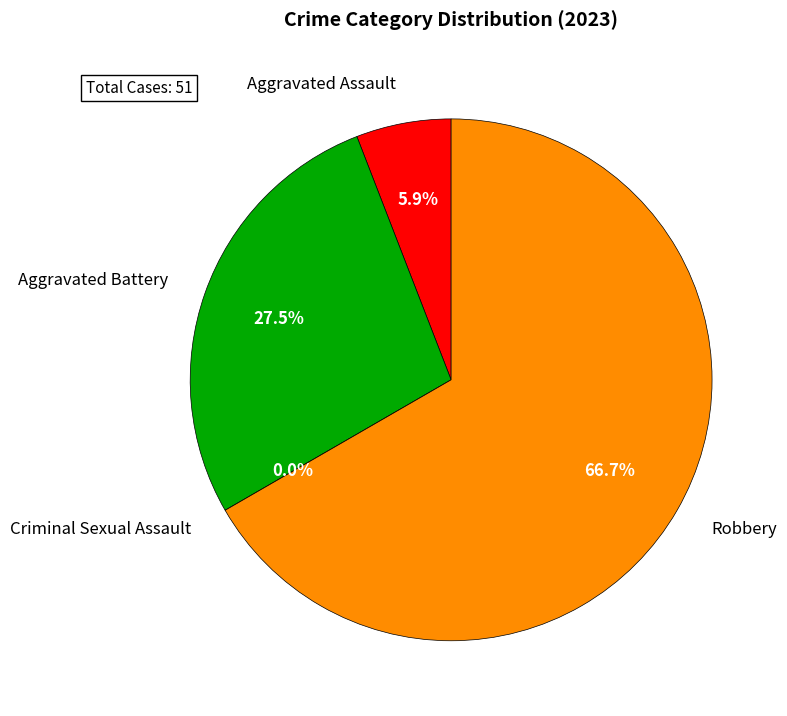

The Aggravated Assault slice represents 6% of the pie. True or false?

True